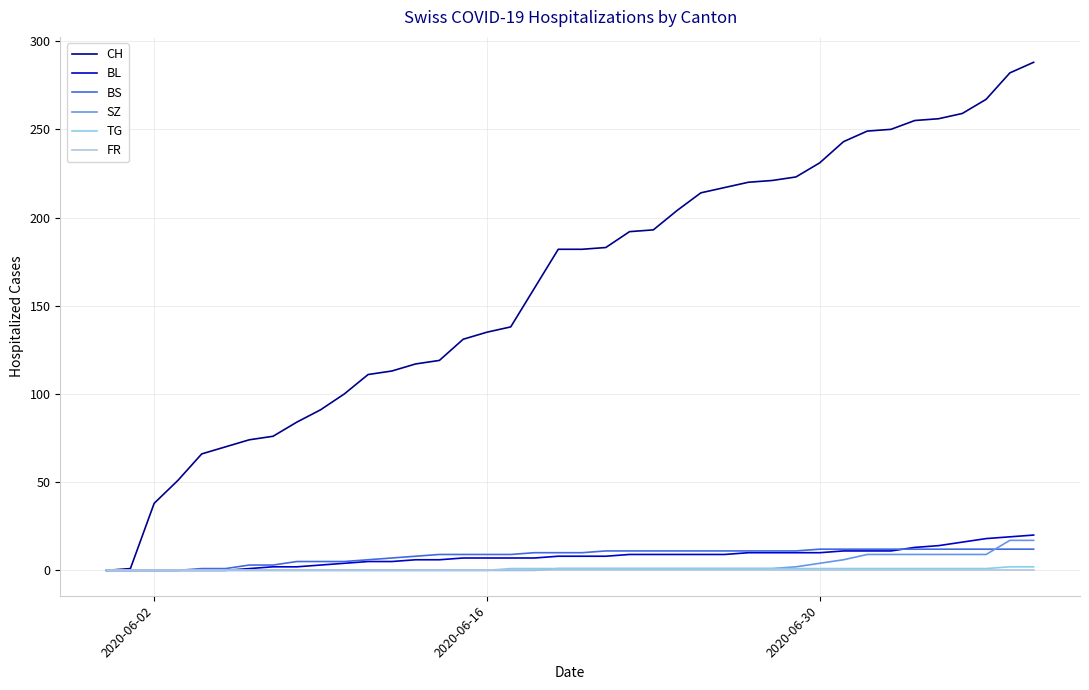

Which series has the widest spread of values?

CH